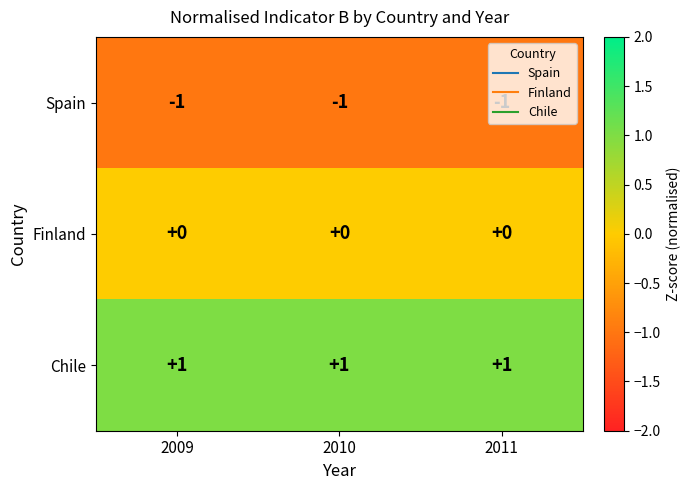

At 2009, list the series in order from largest to smallest.

Chile, Finland, Spain